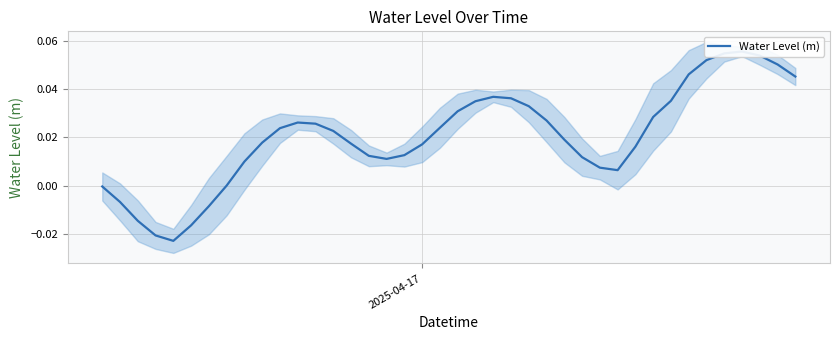

What is the difference between the second highest and minimum values?

0.1